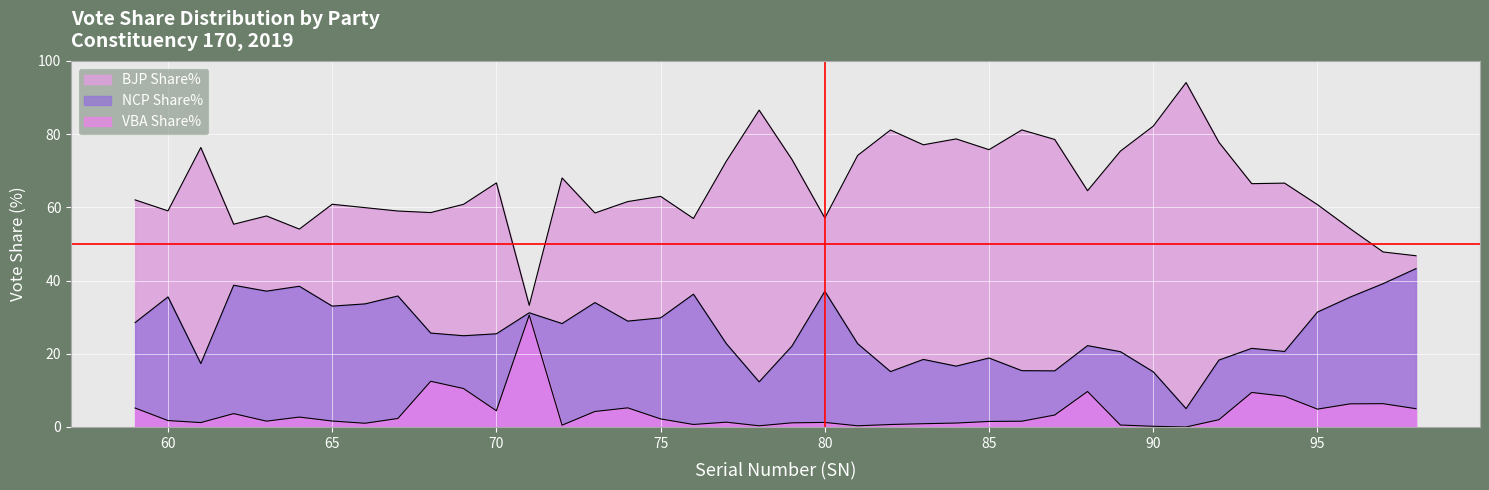

At which label does VBA Share% first exceed 1?

59